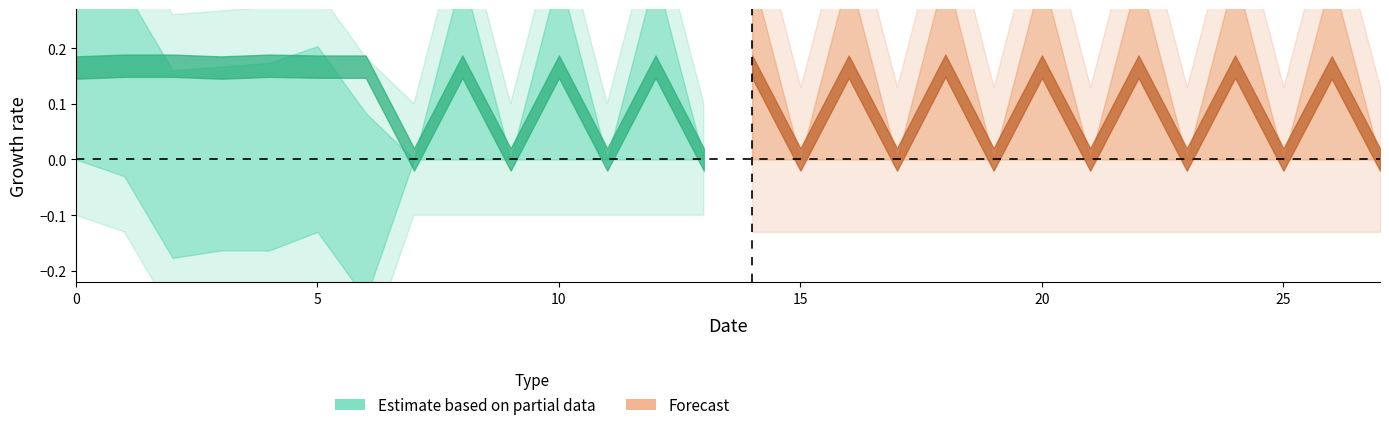

What is the difference between the Region values at 10 and 3?

0.2